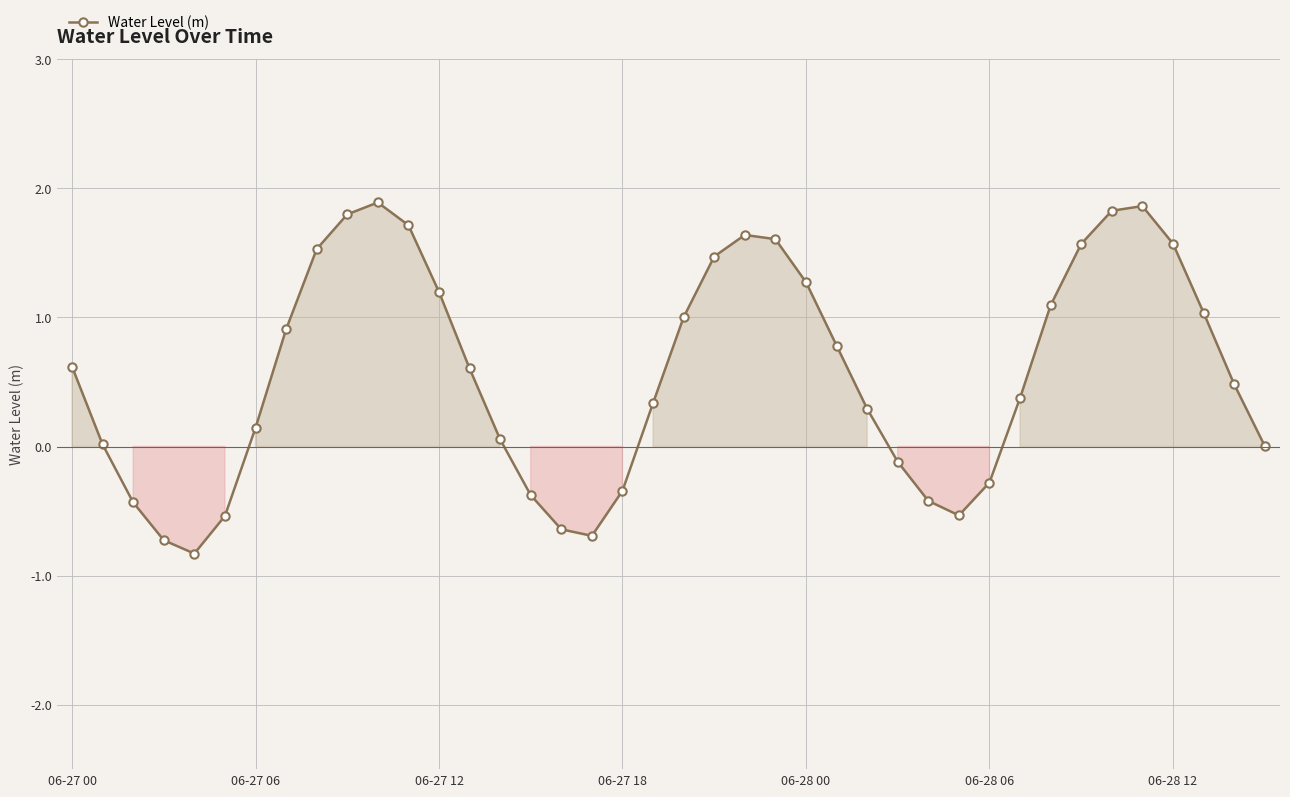

What is the value of the 9th point from the left?

1.5